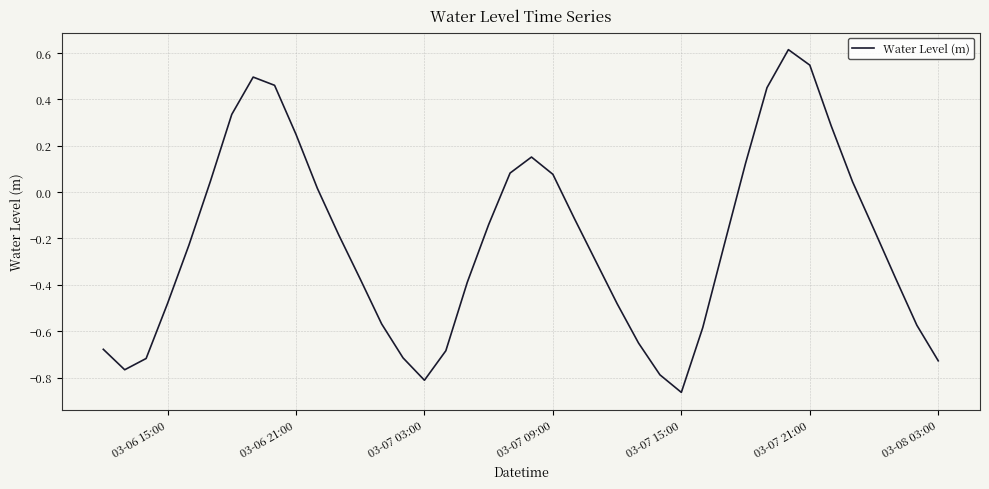

What is the greatest value displayed?

0.6